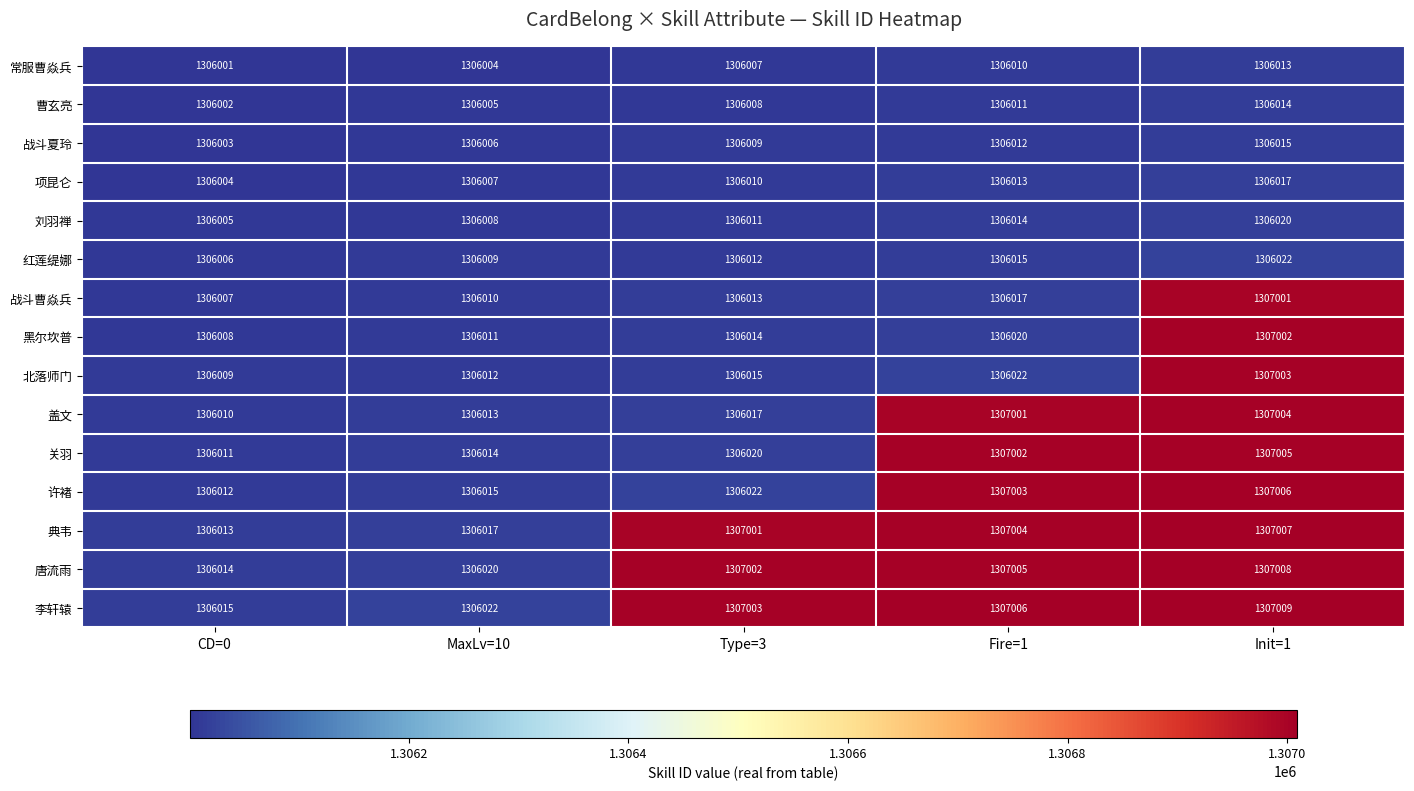

Which series has the largest total across all categories?

李轩辕